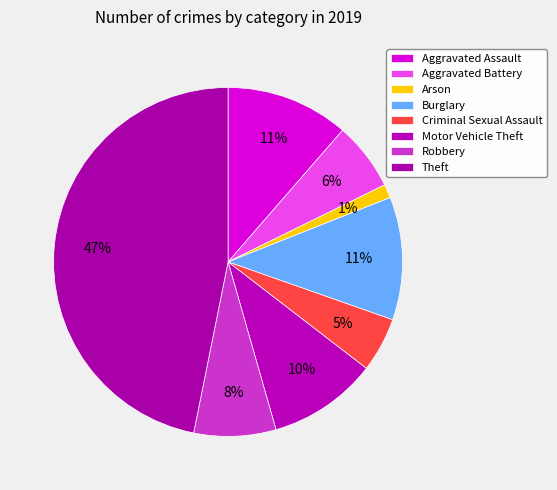

Between Aggravated Battery and Theft, which is larger?

Theft